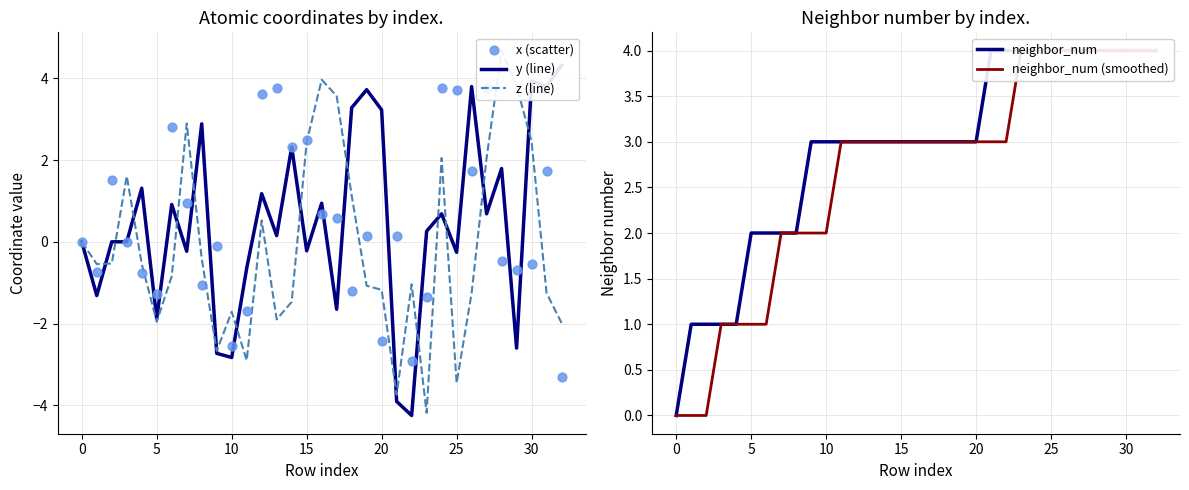

Which series reaches the maximum Y coordinate?

z (line)